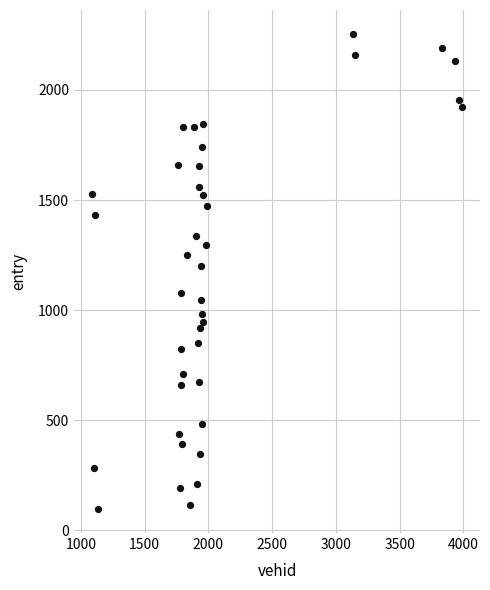

What is the range of Y values (max minus min)?

2159.6